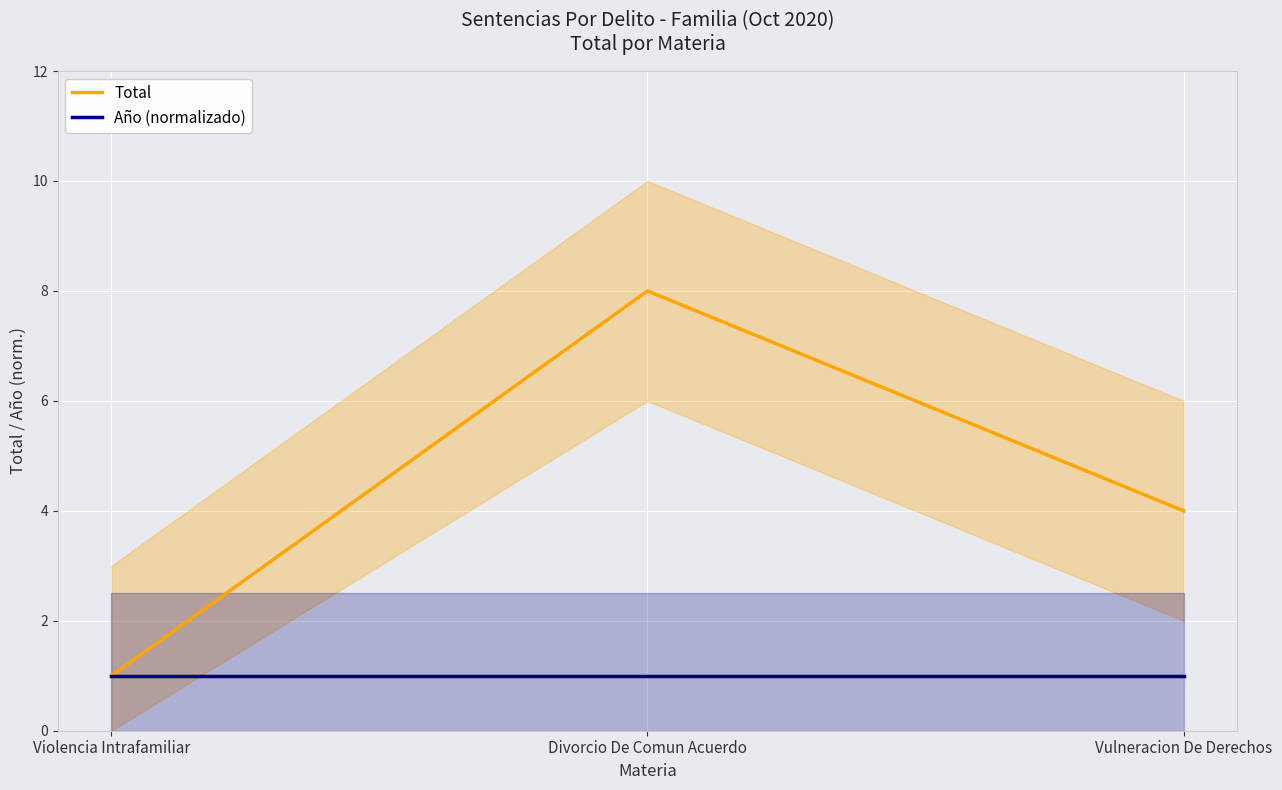

Which has a higher value, Vulneracion De Derechos or Divorcio De Comun Acuerdo?

Divorcio De Comun Acuerdo